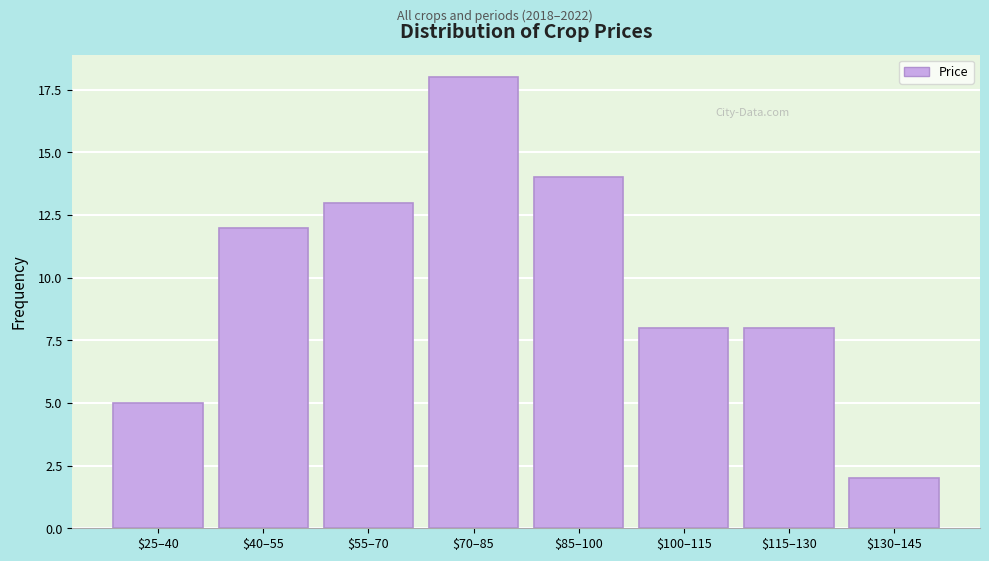

Reading left to right, extract all data points from this chart.

5	12	13	18	14	8	8	2